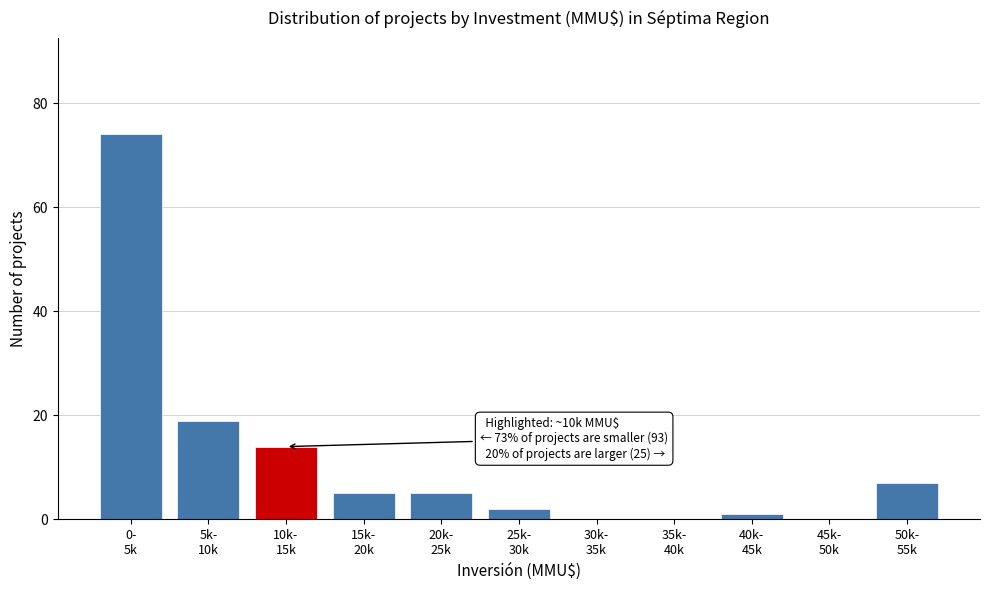

What is the sum of all values?

127